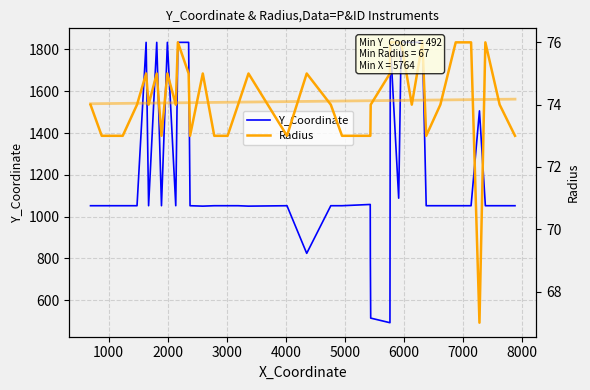

What is the lowest value of the Y_Coordinate series?

492